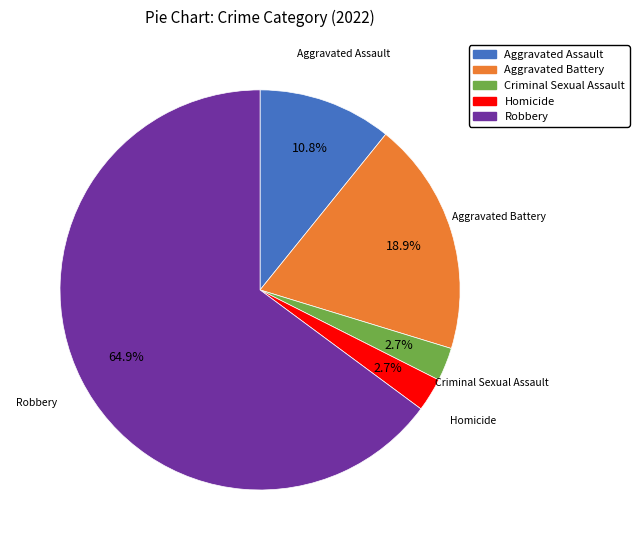

Which slice represents more than half of the pie?

Robbery